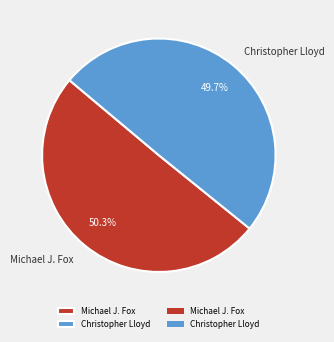

Rank the categories by value from lowest to highest.

Christopher Lloyd, Michael J. Fox